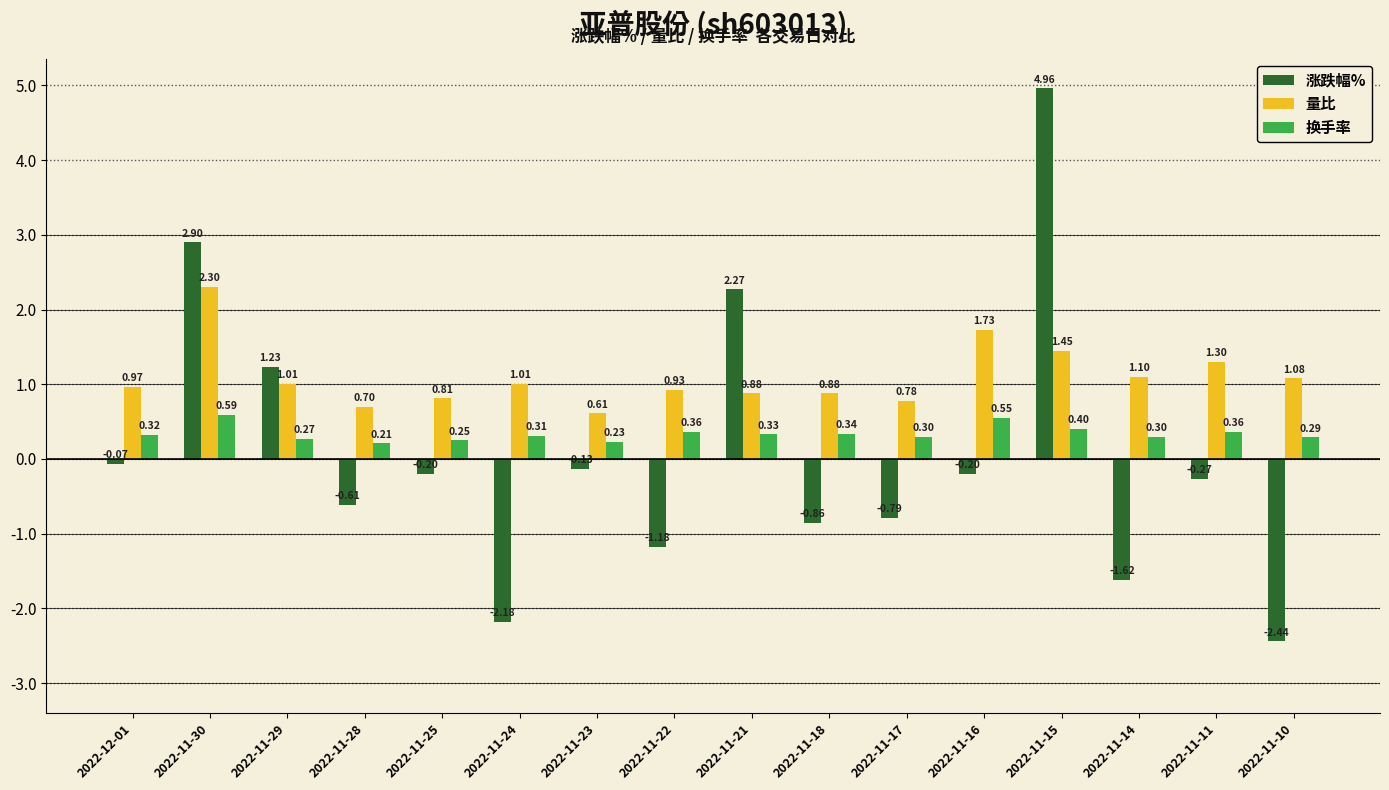

At which category is the sum across all series the highest?

2022-11-15